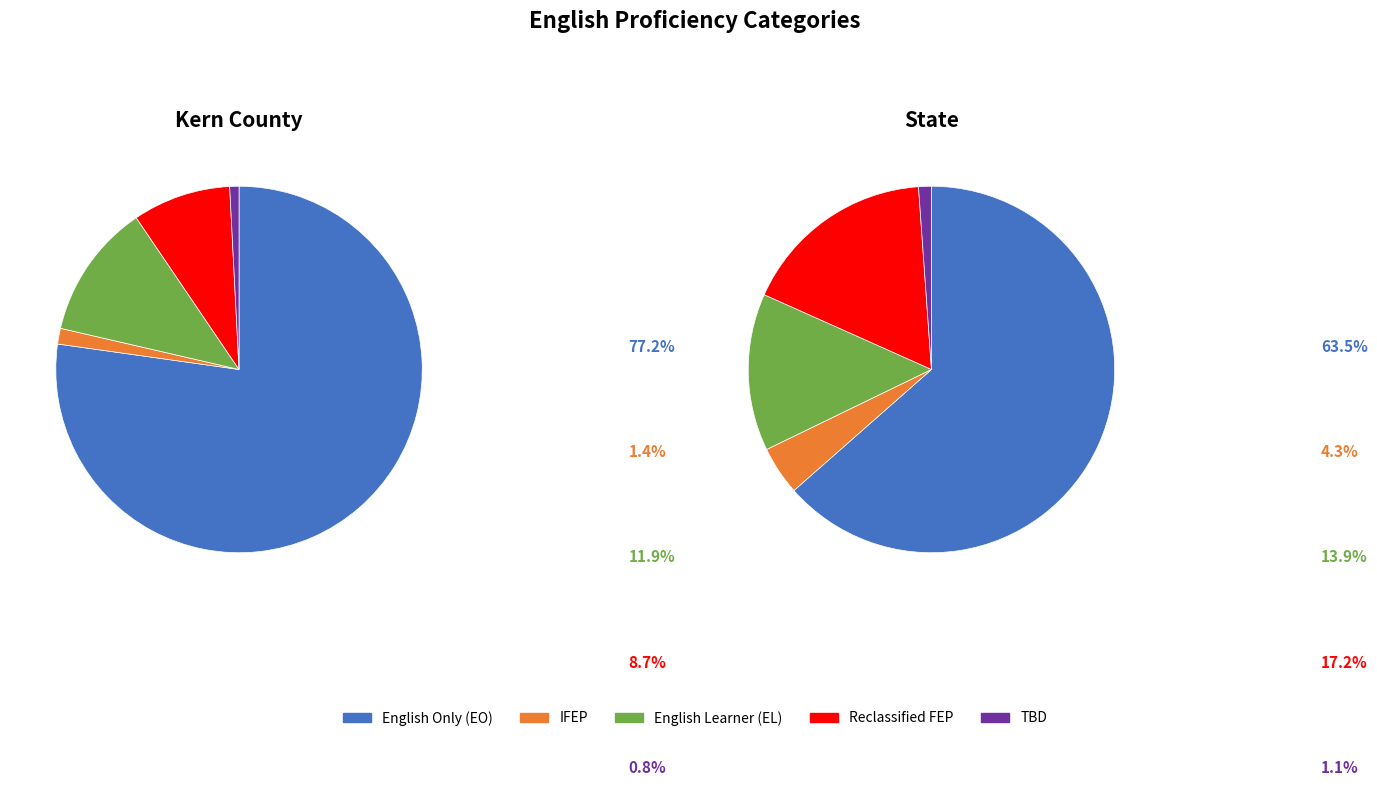

Rank the categories by Initial Fluent English Proficient (IFEP) value from lowest to highest.

Kern County, State